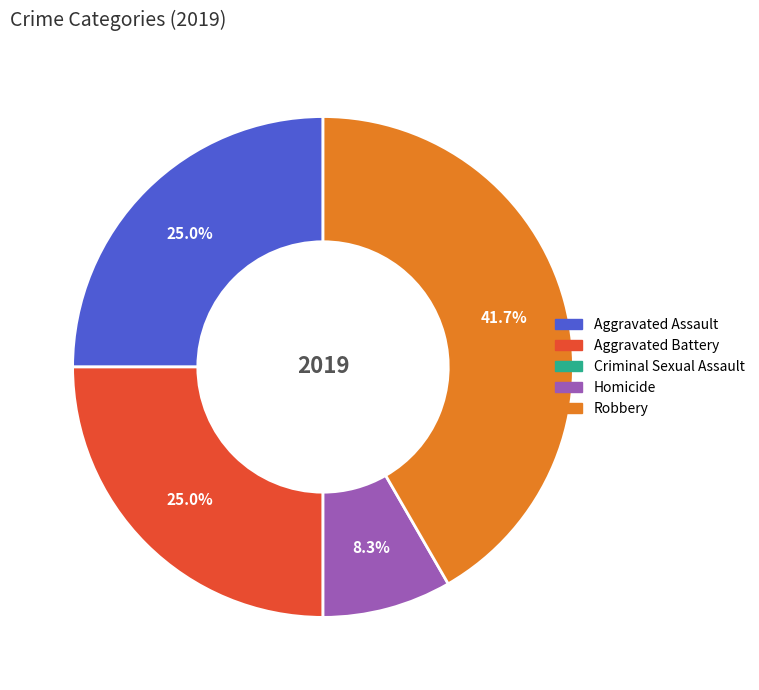

Is there any slice that represents more than half of the pie?

No